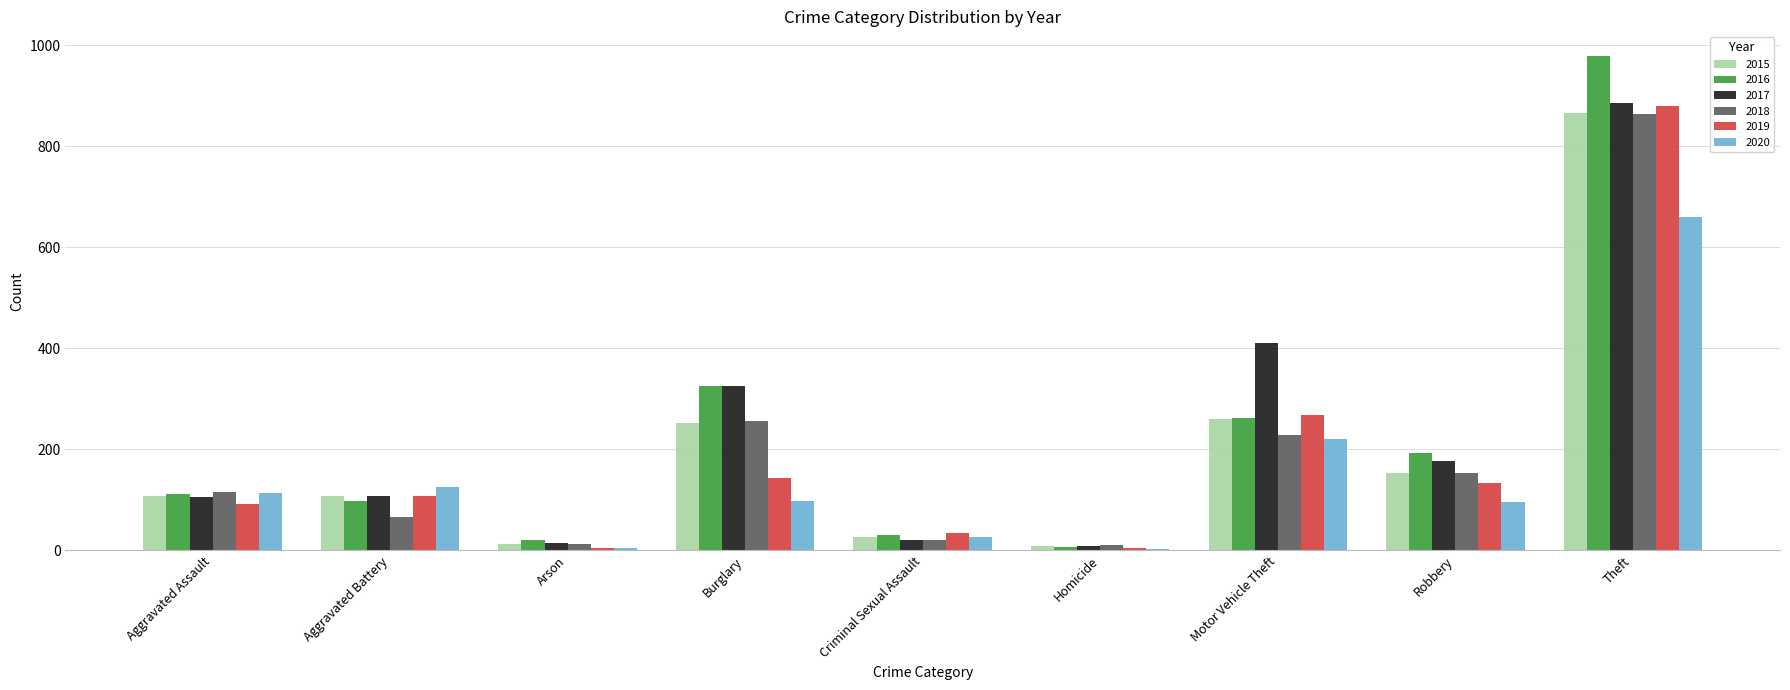

What are all the series names shown in the legend?

2015, 2016, 2017, 2018, 2019, 2020